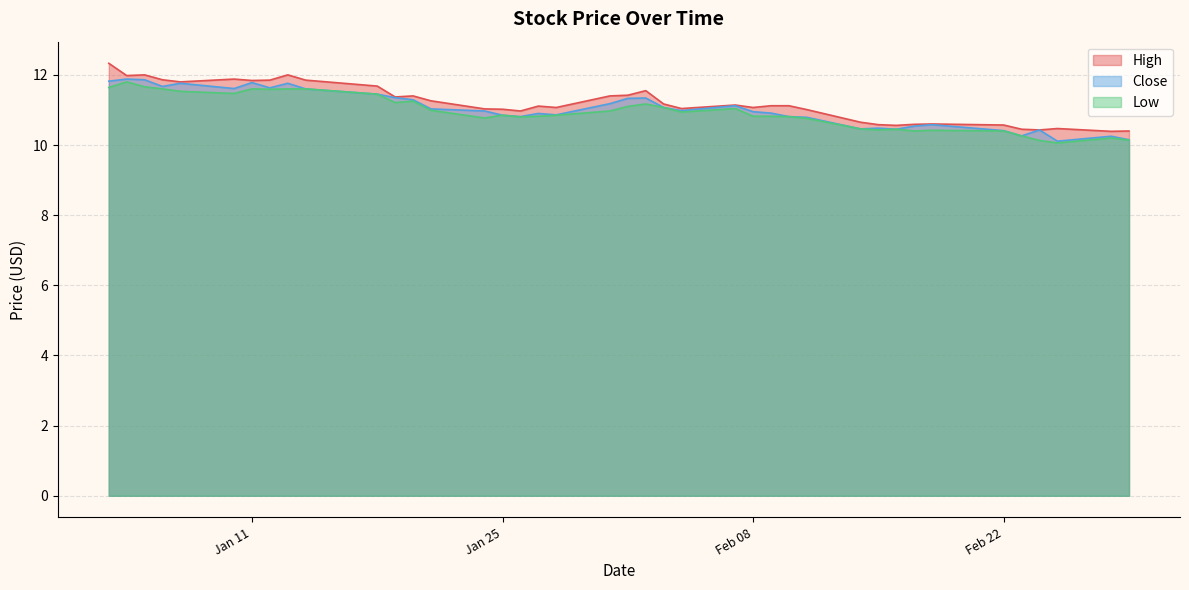

Reading left to right, transcribe all the data shown in this chart.

High: 12.3	12.0	12.0	11.9	11.8	11.9	11.8	11.9	12.0	11.9	11.7	11.4	11.4	11.3	11.0	11.0	11.0	11.1	11.1	11.4	11.4	11.6	11.2	11.0	11.1	11.1	11.1	11.1	11.0	10.6	10.6	10.6	10.6	10.6	10.6	10.4	10.4	10.5	10.4	10.4
Close: 11.8	11.9	11.9	11.7	11.8	11.6	11.8	11.6	11.8	11.6	11.4	11.4	11.3	11.0	11.0	10.9	10.8	10.9	10.9	11.2	11.3	11.3	11.1	11.0	11.1	10.9	10.9	10.8	10.8	10.5	10.5	10.4	10.5	10.6	10.4	10.3	10.4	10.1	10.2	10.1
Low: 11.6	11.8	11.7	11.6	11.5	11.5	11.6	11.6	11.6	11.6	11.4	11.2	11.2	11.0	10.8	10.9	10.8	10.8	10.9	11.0	11.1	11.2	11.1	10.9	11.0	10.8	10.8	10.8	10.8	10.5	10.4	10.4	10.4	10.4	10.4	10.3	10.1	10.1	10.2	10.1